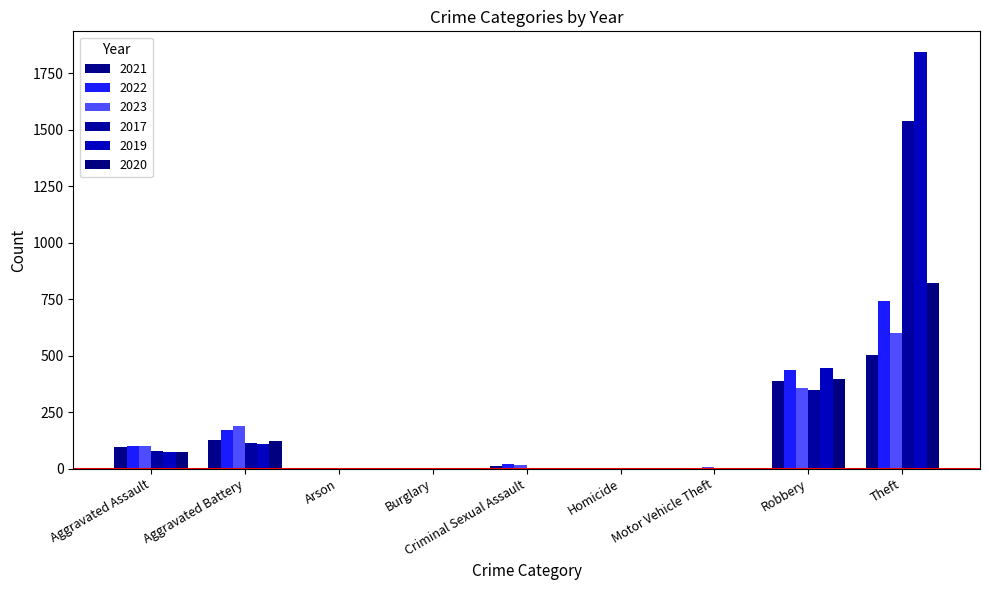

What is the greatest value displayed?

1843